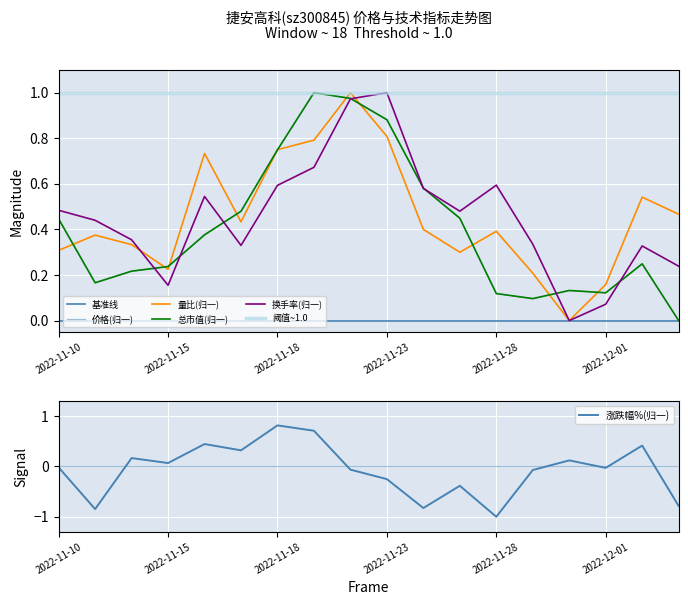

What is the value of the 涨跌幅% point at the 11th from the left?

-0.8